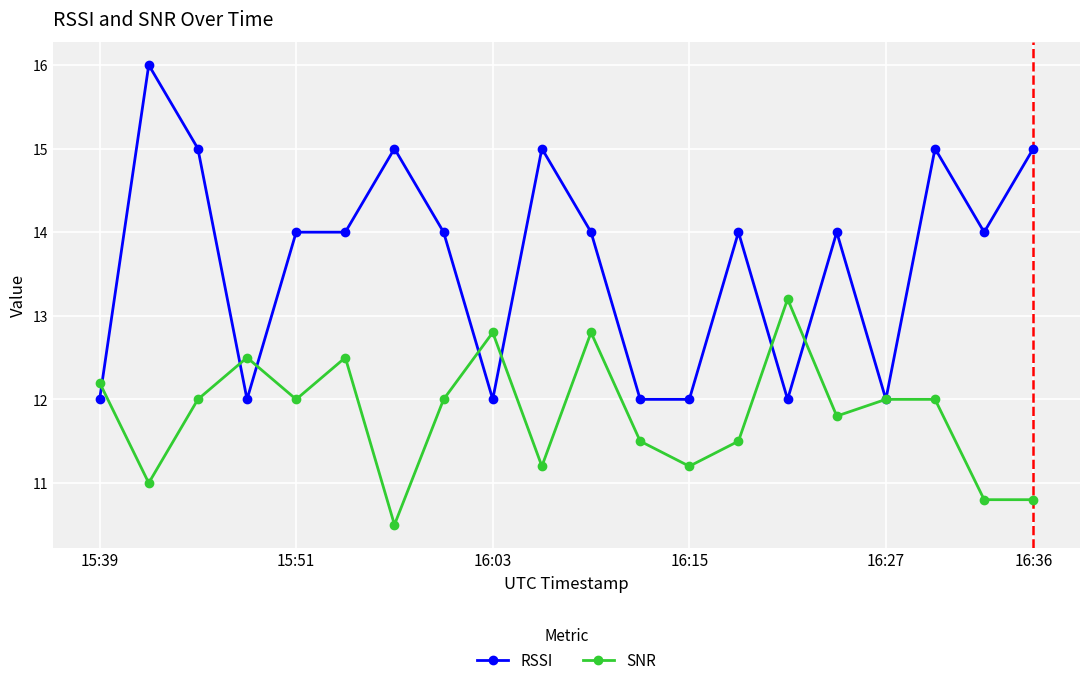

Which series has the largest total across all categories?

RSSI